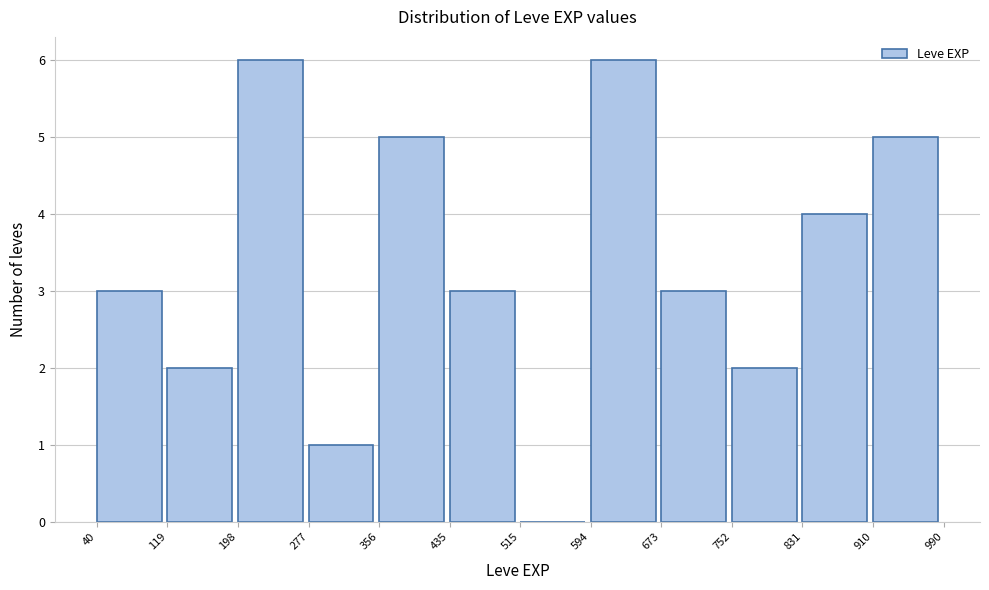

Reading left to right, list every bar in this chart as the range it spans on the x-axis followed by its height. The values are not printed on the chart, so give them approximately, as read against the axis.

40 to 119: 3
119 to 198: 2
198 to 277: 6
277 to 356: 1
356 to 435: 5
435 to 515: 3
515 to 594: 0
594 to 673: 6
673 to 752: 3
752 to 831: 2
831 to 910: 4
910 to 990: 5